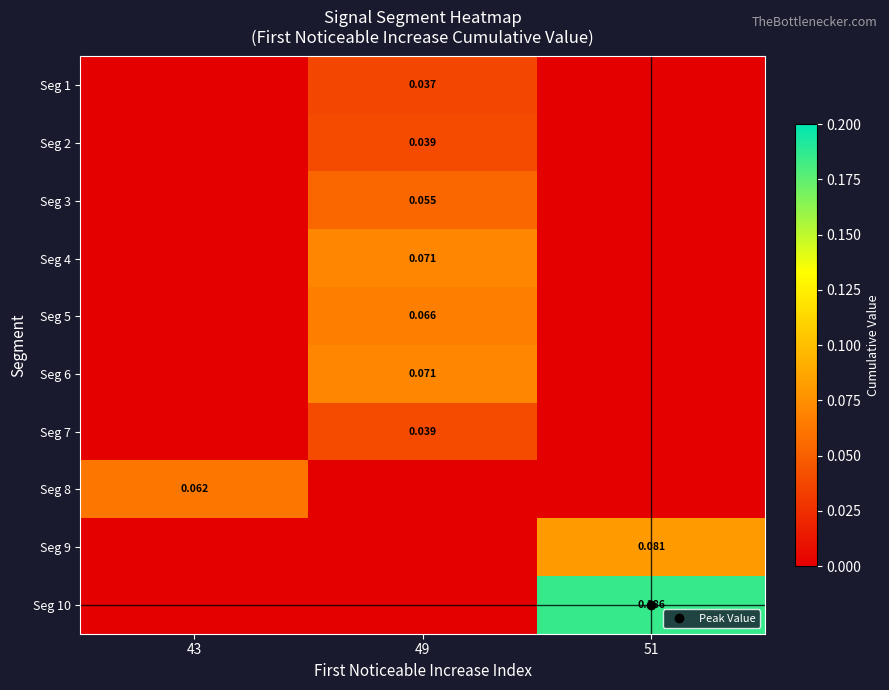

What is the total value across all series at 49?

0.4